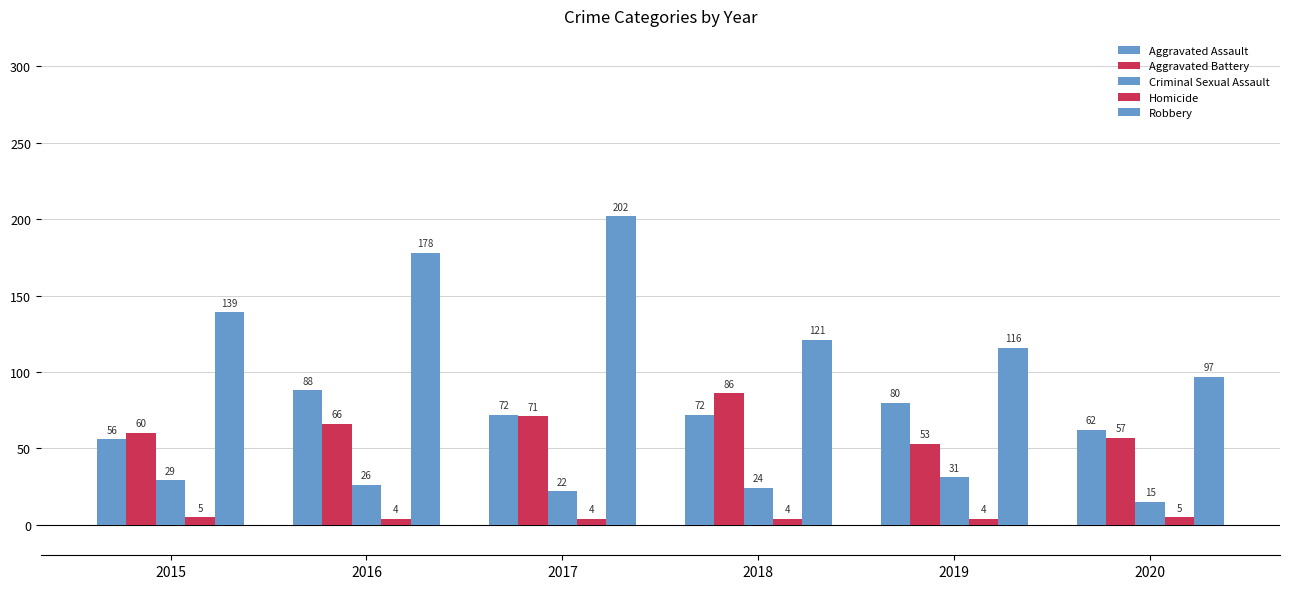

Which category has the lowest value across all series?

2016